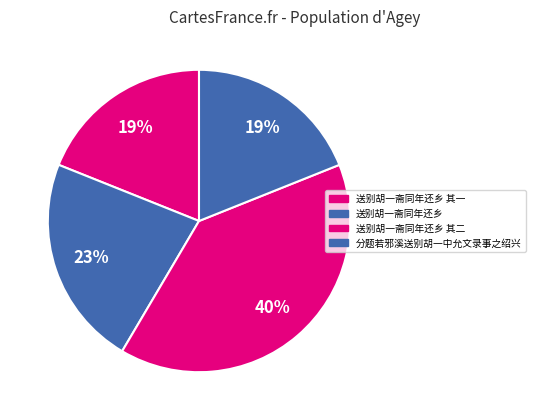

How many segments does this pie chart have?

4